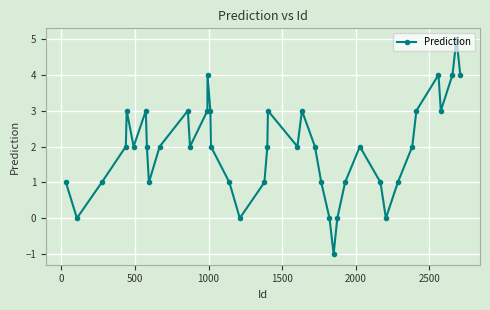

What is the maximum value shown in the chart?

5